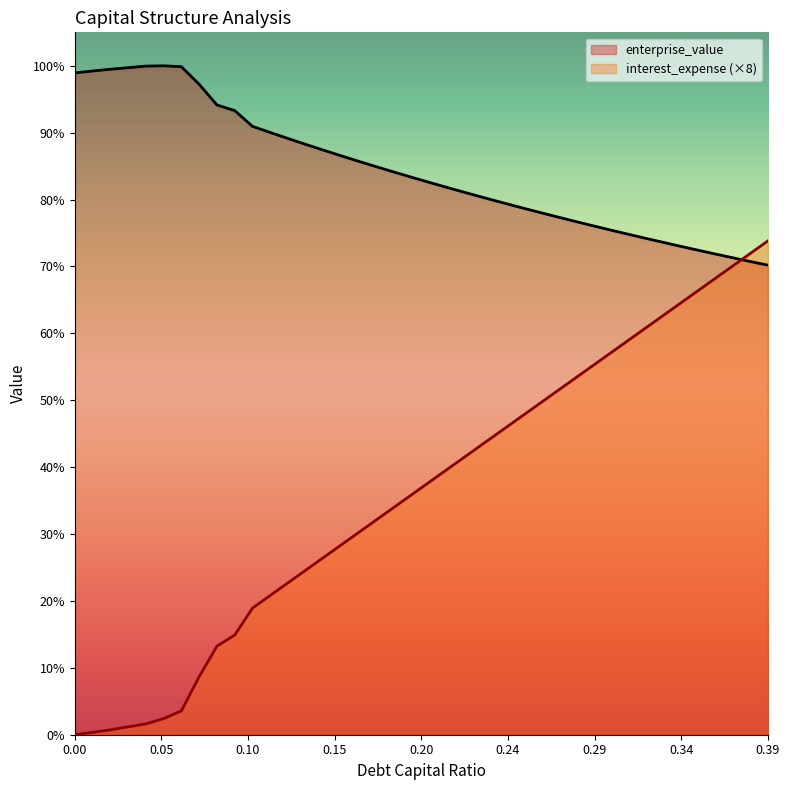

At which label does enterprise_value reach its peak?

0.05